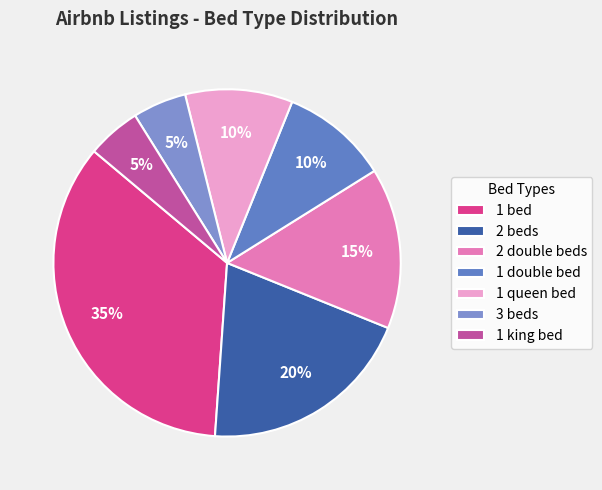

What percentage is the 1 bed slice, to the nearest percent?

35%